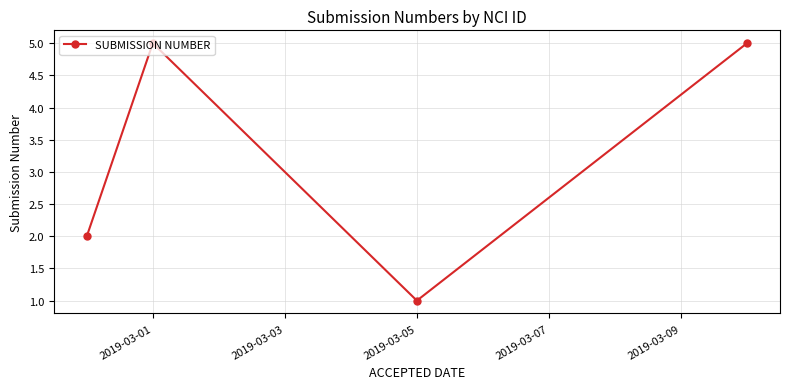

What is the maximum value shown in the chart?

5